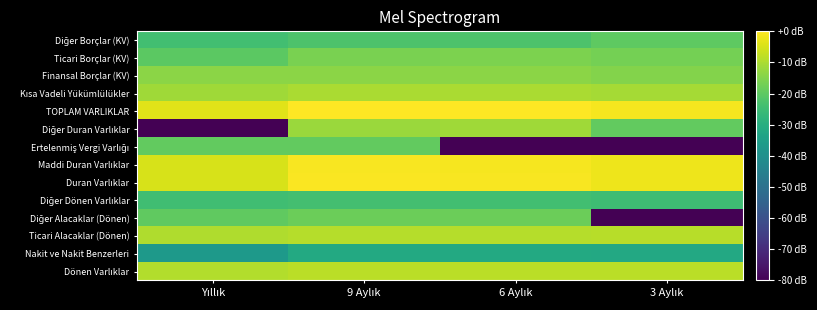

At which category is the sum across all series the highest?

9 Aylık